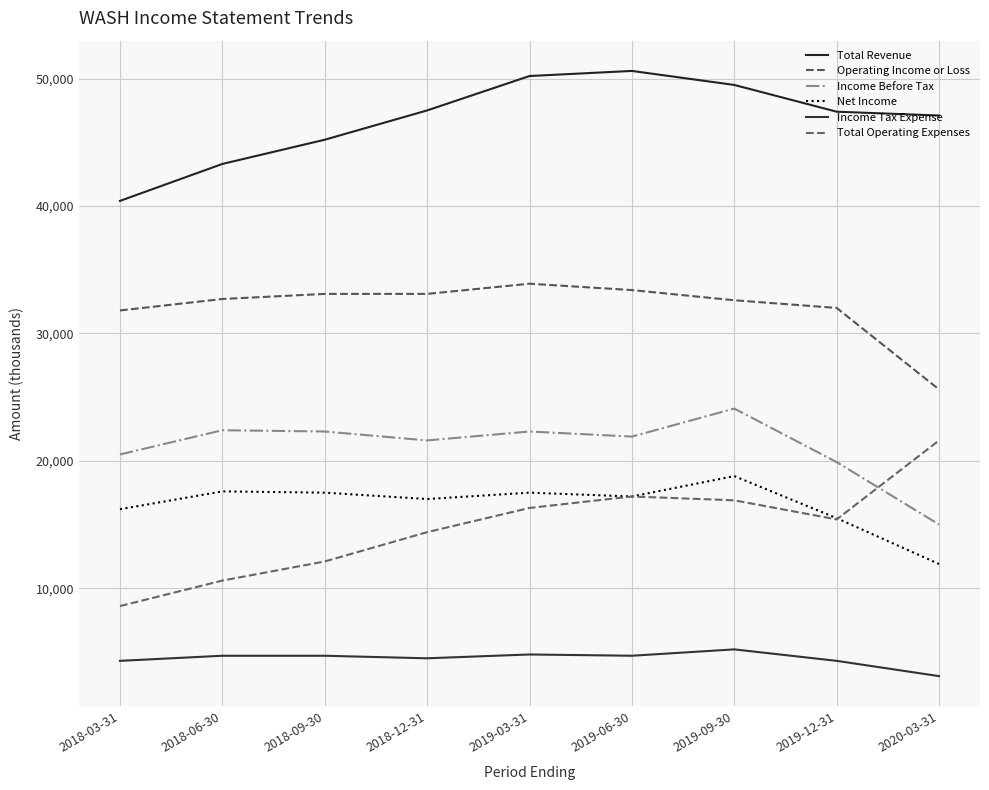

The Income Tax Expense series shows 7061 at 2019-12-31. True or false?

False